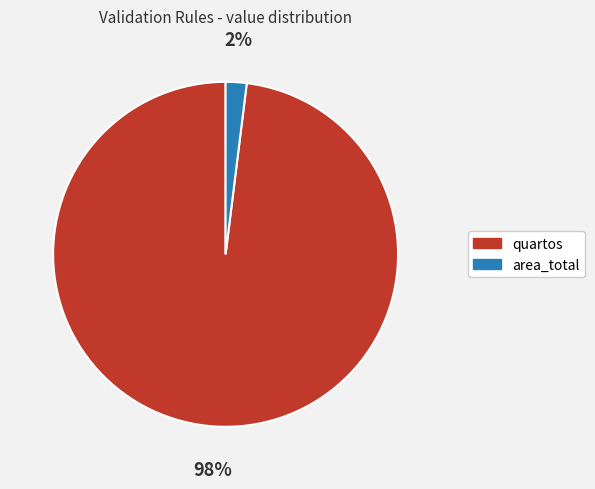

Rank the categories by value from highest to lowest.

quartos, area_total